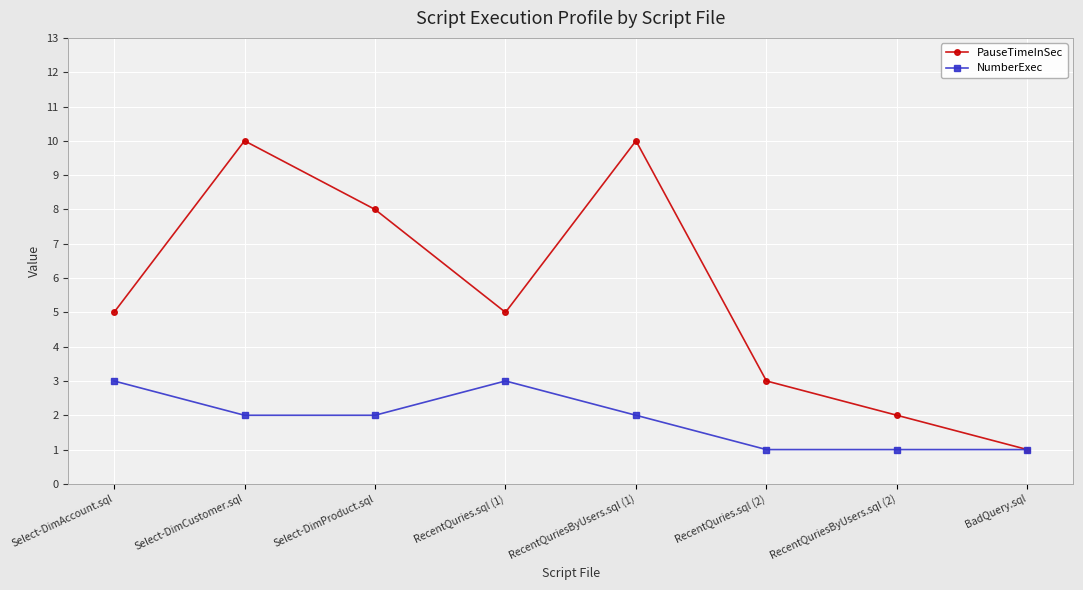

What is the sum of the PauseTimeInSec values at Select-DimAccount.sql and Select-DimCustomer.sql?

15